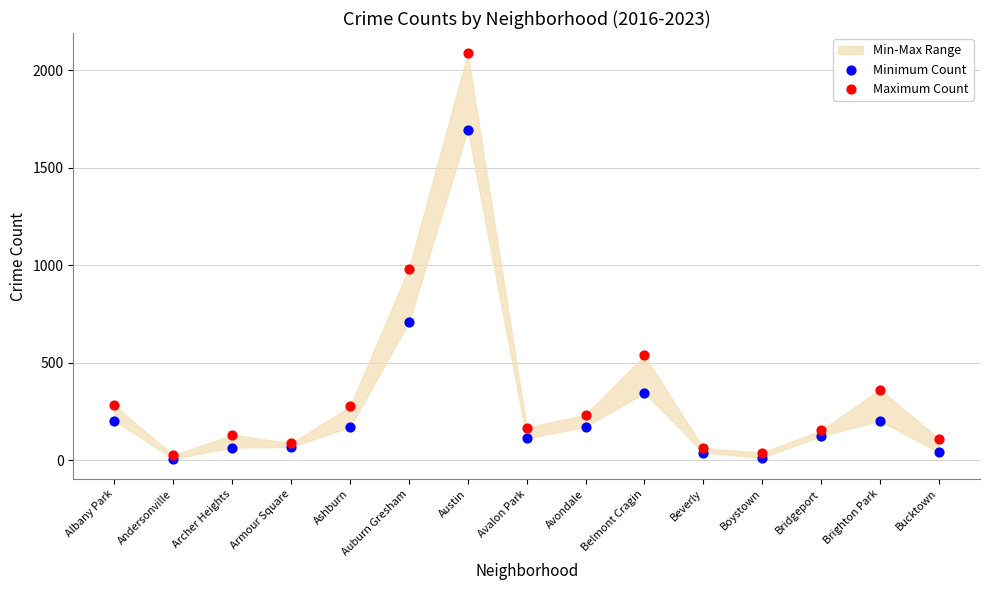

In the Maximum Count series, what Y value is closest to 1055?

983